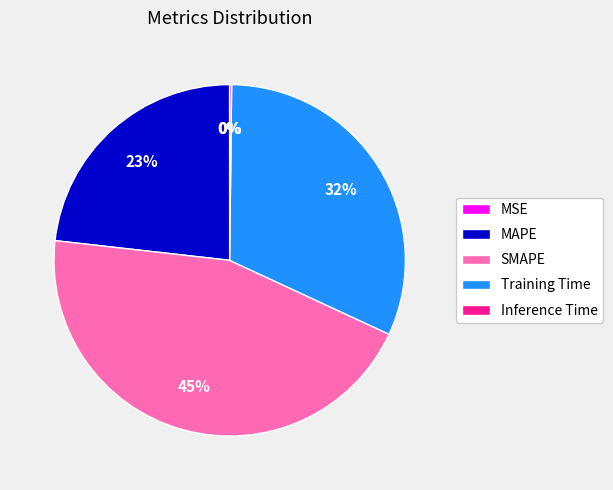

To the nearest percent, what is the average slice percentage?

20%